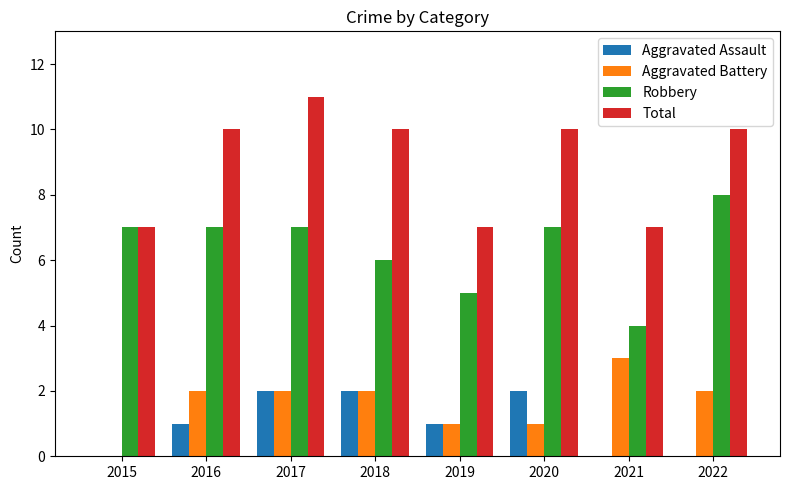

What is the sum of the Total values at 2017 and 2022?

21